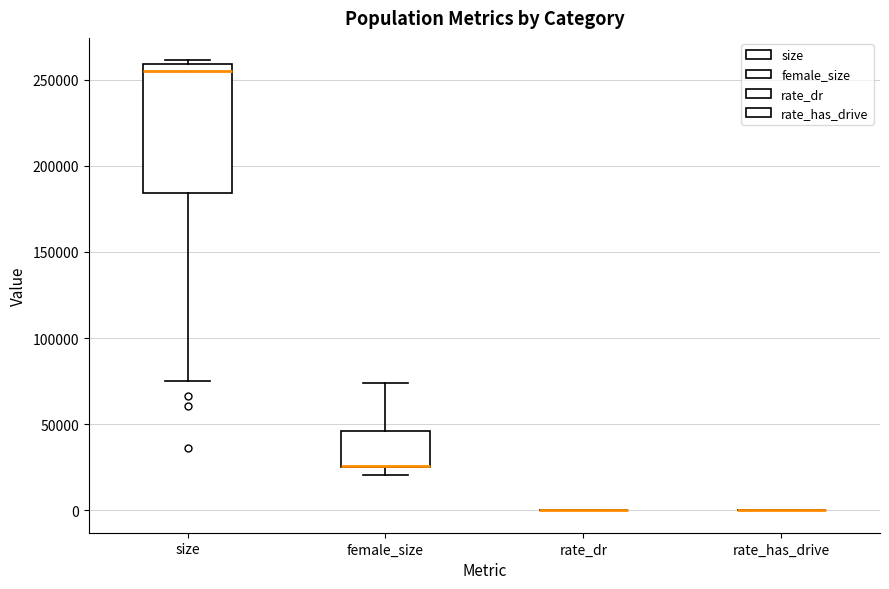

Reading left to right, read every box against the y-axis: the position of its median line, the range the box covers, and the ends of its whiskers. The values are not printed on the chart, so give them approximately, as read against the axis.

size: median 255000, box 185000 to 260000, whiskers 75000 to 260000 (just above the box's upper edge)
female_size: median 25000 (drawn on the box's lower edge), box 25000 to 45000, whiskers 20000 to 75000
rate_dr: box collapsed to a line at 0, whiskers 0 to 0
rate_has_drive: box collapsed to a line at 0, whiskers 0 to 0